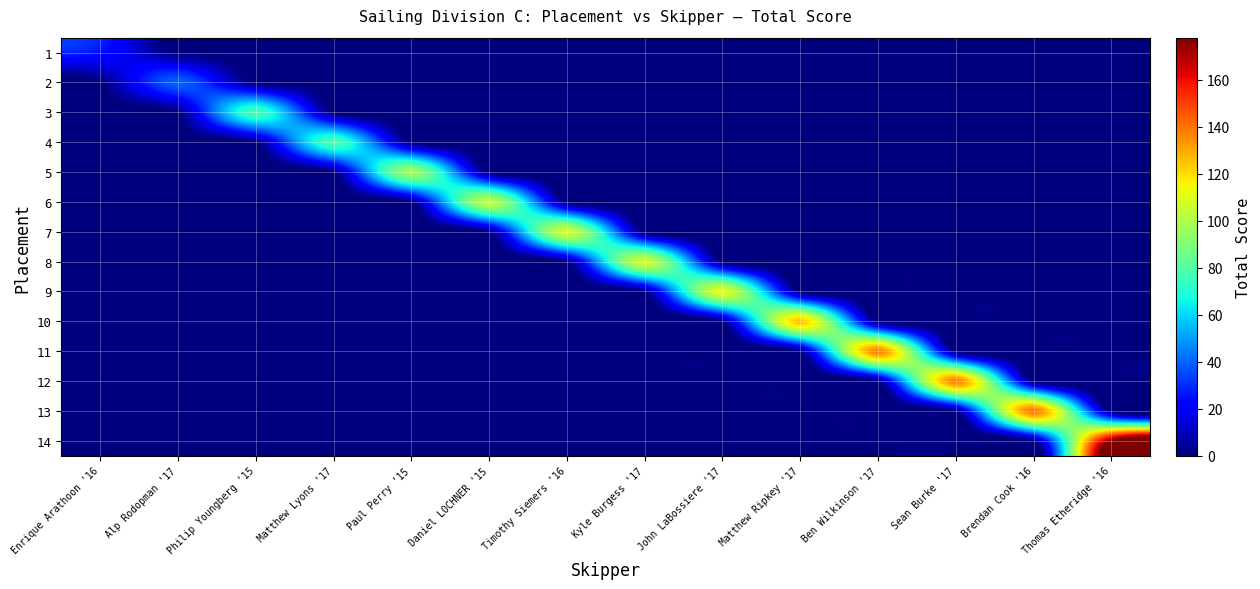

At how many categories does at least one series exceed 153?

1